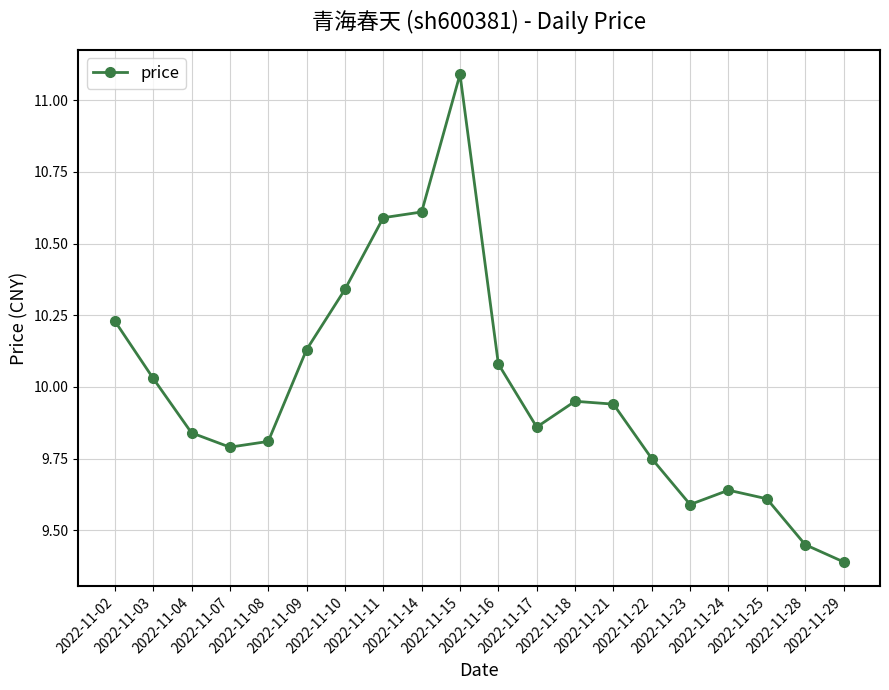

True or false: there are more than 1 points higher than both neighbors.

True